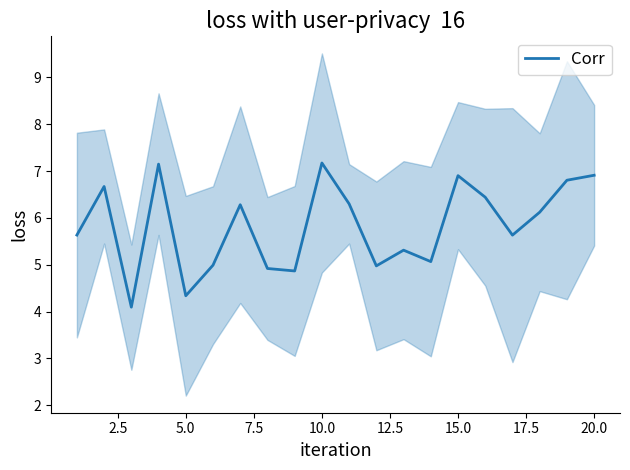

What is the maximum value for Corr?

7.2